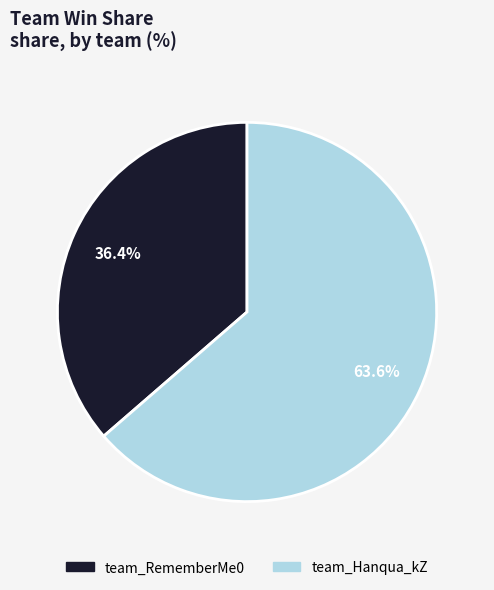

To the nearest percent, what is the difference between the largest and smallest slice percentages?

27%